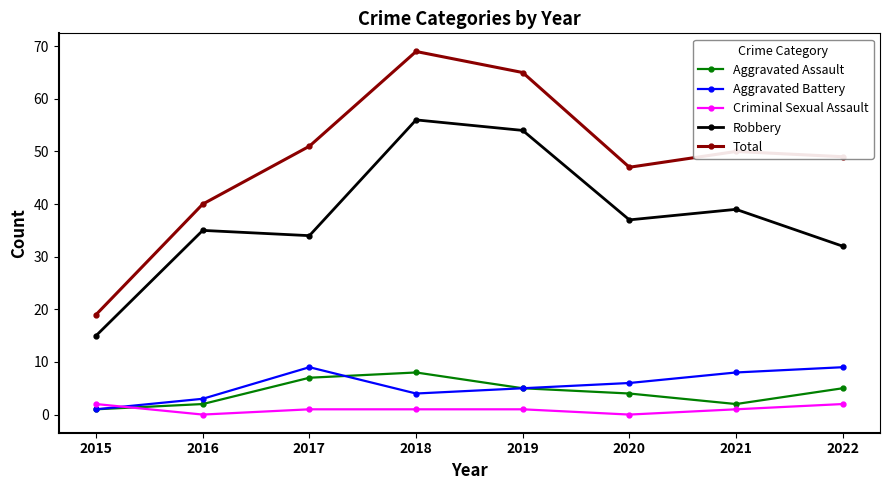

List the series in order of their peak value, lowest first.

Criminal Sexual Assault, Aggravated Assault, Aggravated Battery, Robbery, Total